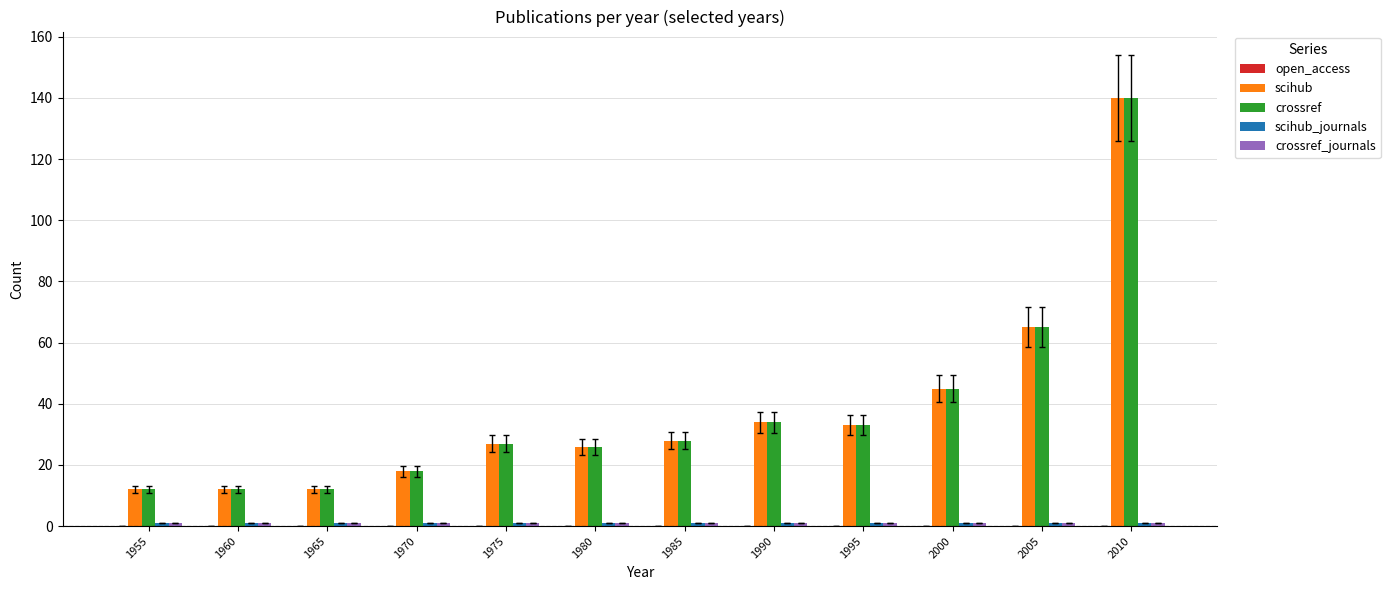

Which label corresponds to the largest value in the chart?

2010